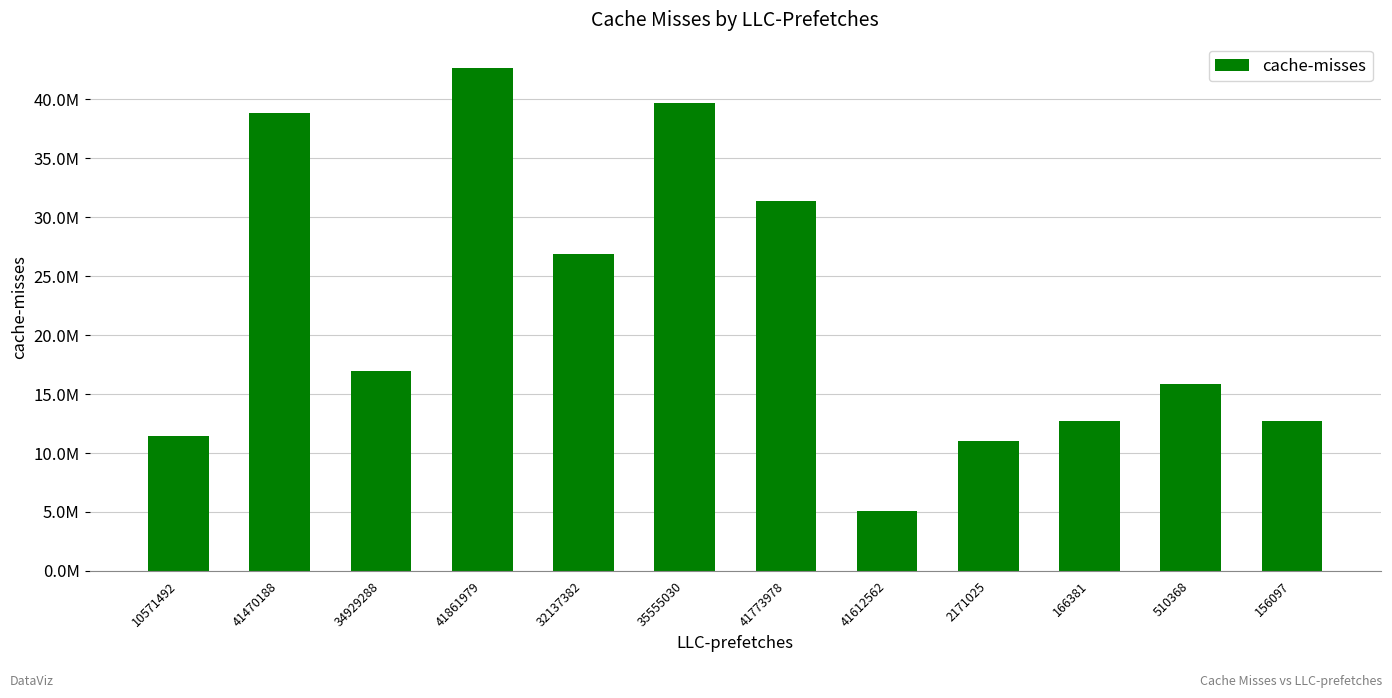

What is the minimum value shown in the chart?

5112628